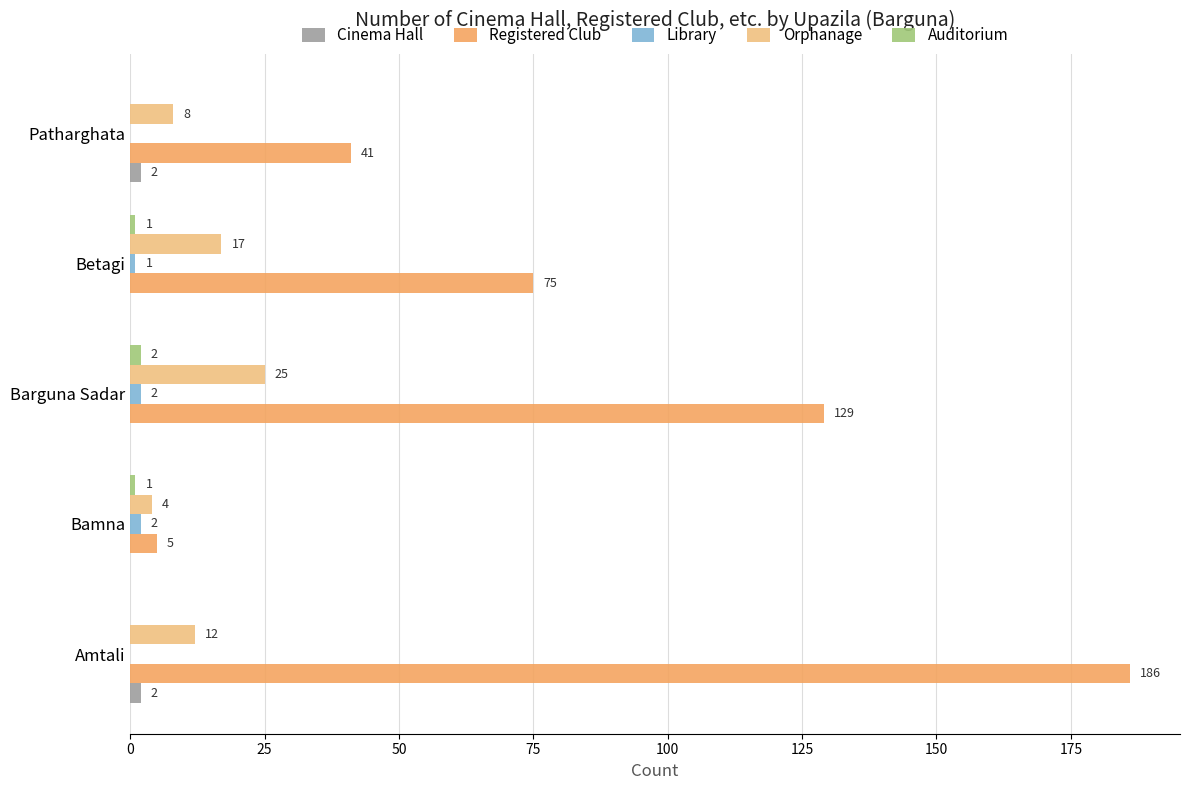

Between Bamna and Betagi, which series saw the biggest shift?

Registered Club